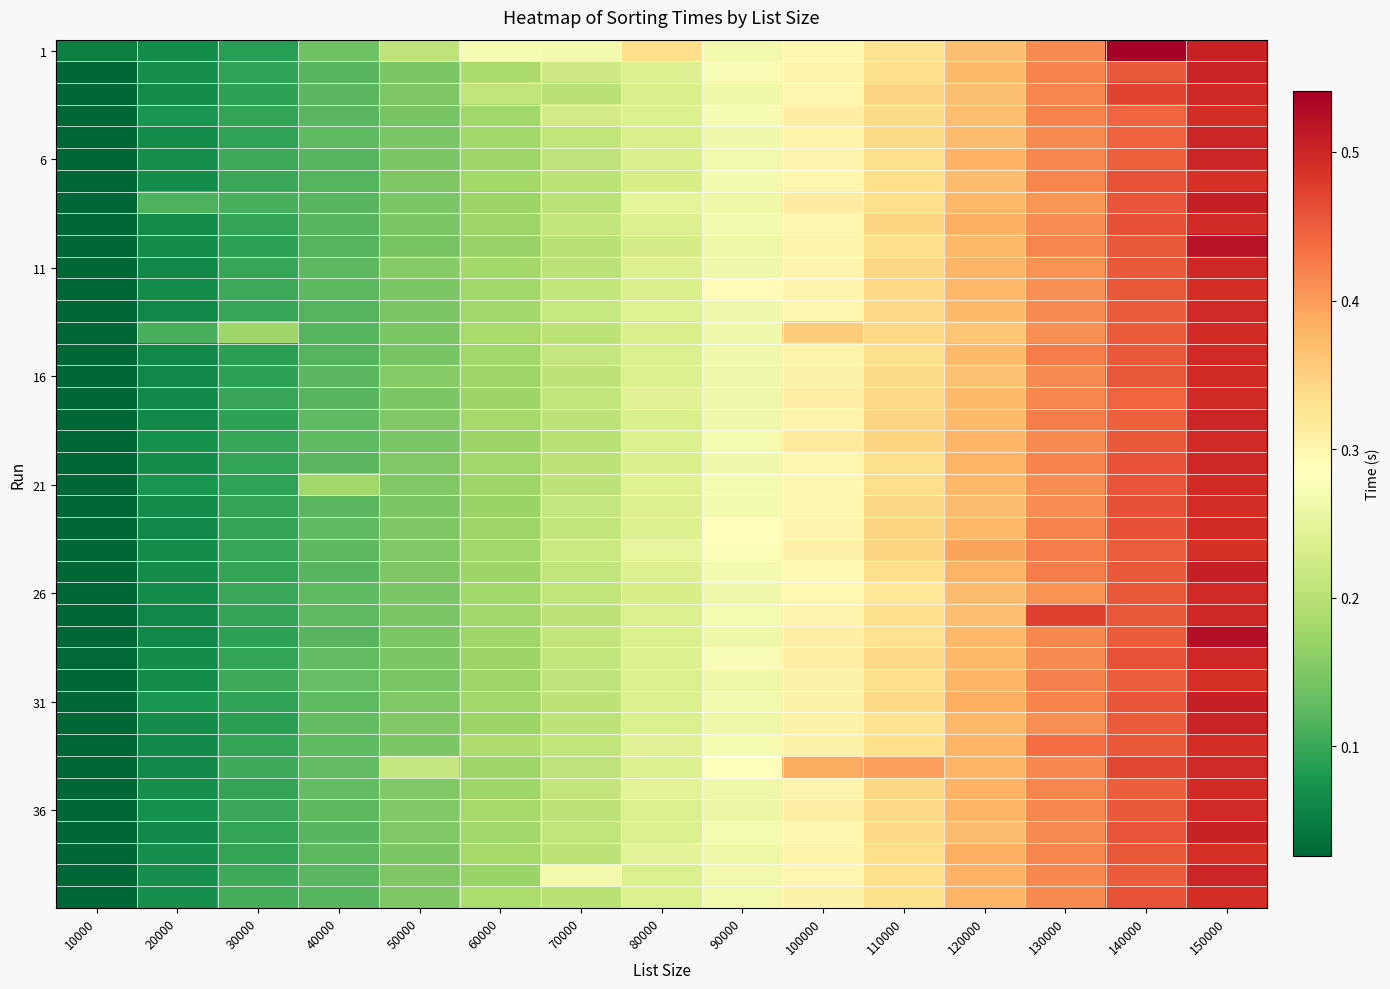

What is the difference between the highest and lowest values at 110000?

0.1